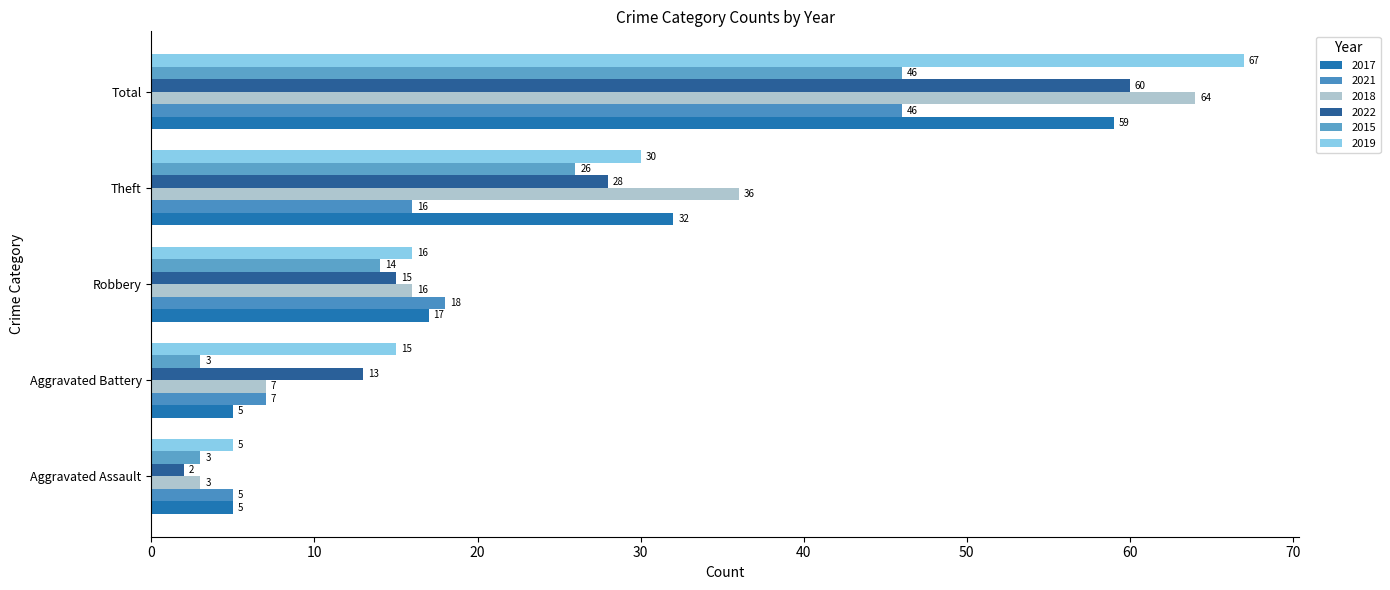

What is the greatest value displayed?

67